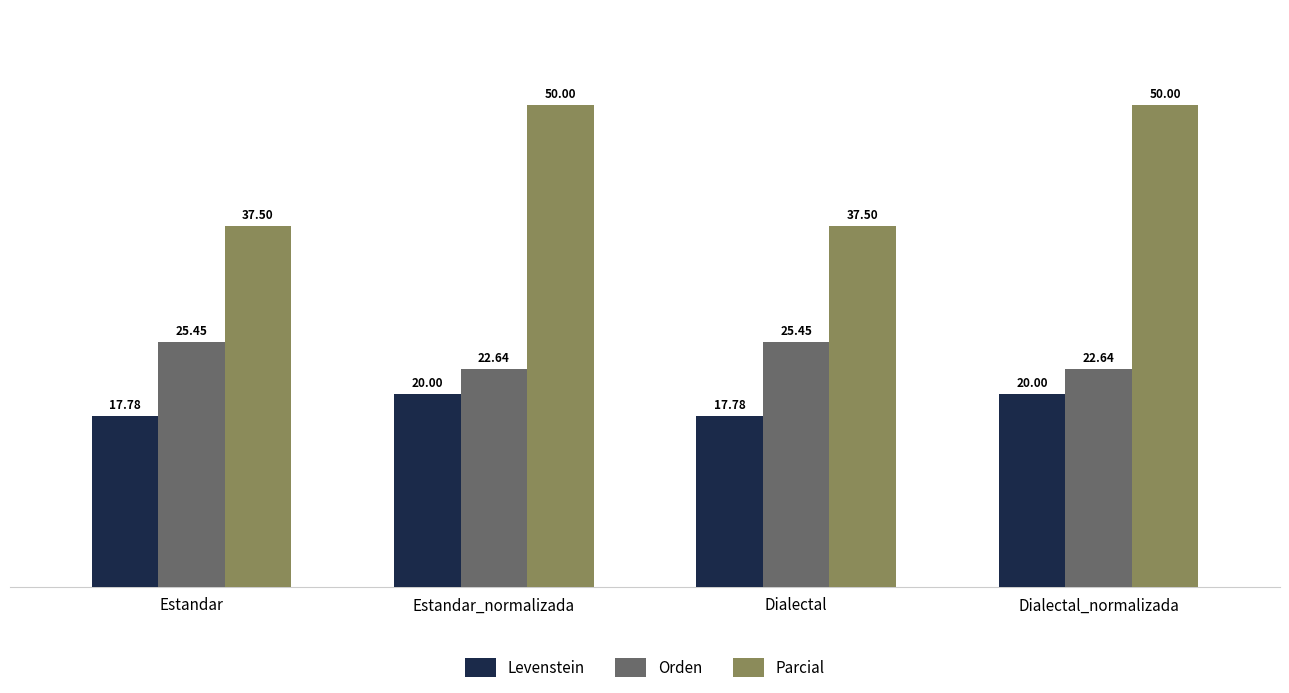

What is the value of the Parcial bar at the 4th from the left?

50.0